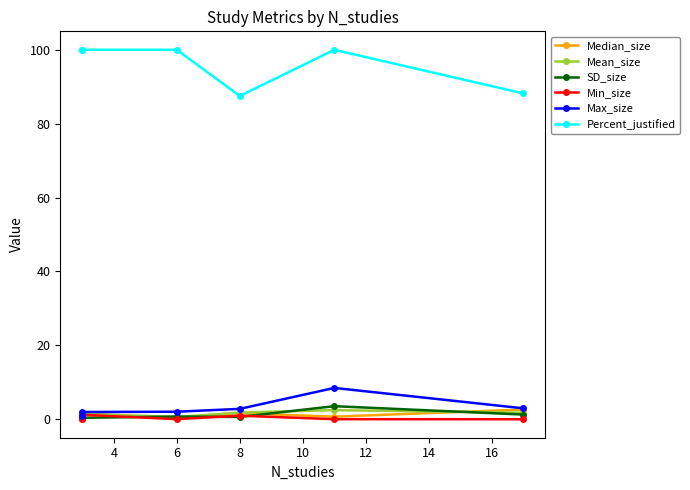

Which series has the largest range (max minus min)?

Percent_justified